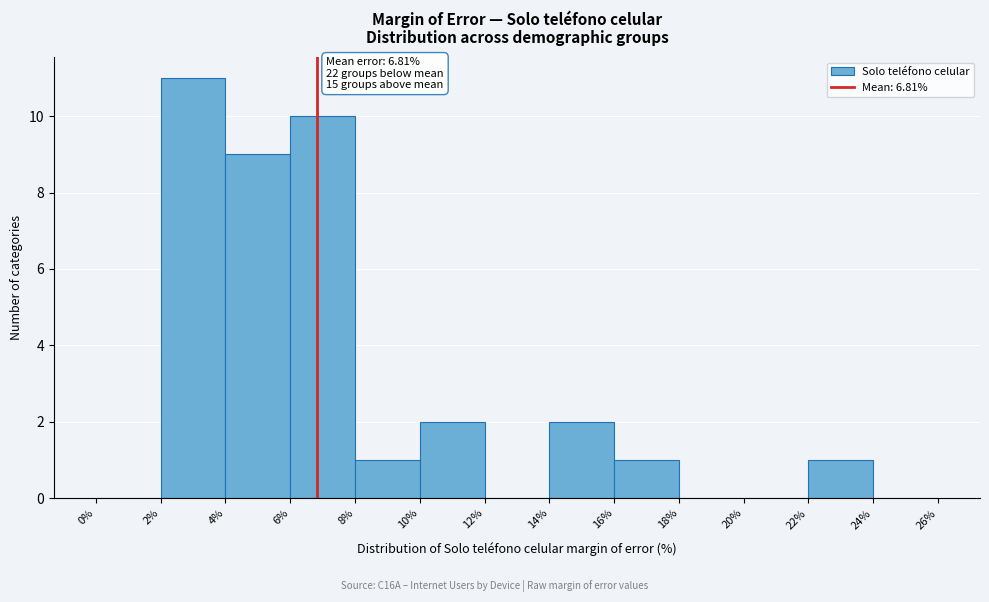

Over which range of the x-axis is the bar tallest?

2% to 4%